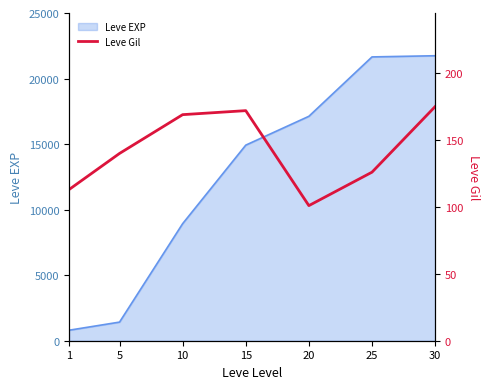

Reading right to left, extract all data points from this chart.

30=175	25=126	20=101	15=172	10=169	5=140	1=113